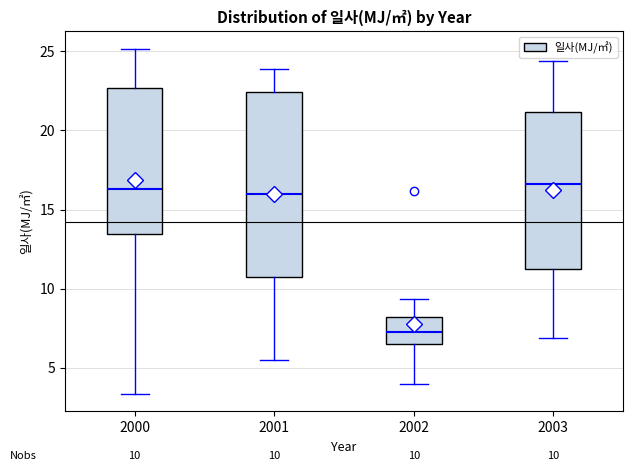

Which box is the tallest, from its lower edge to its upper edge?

2001